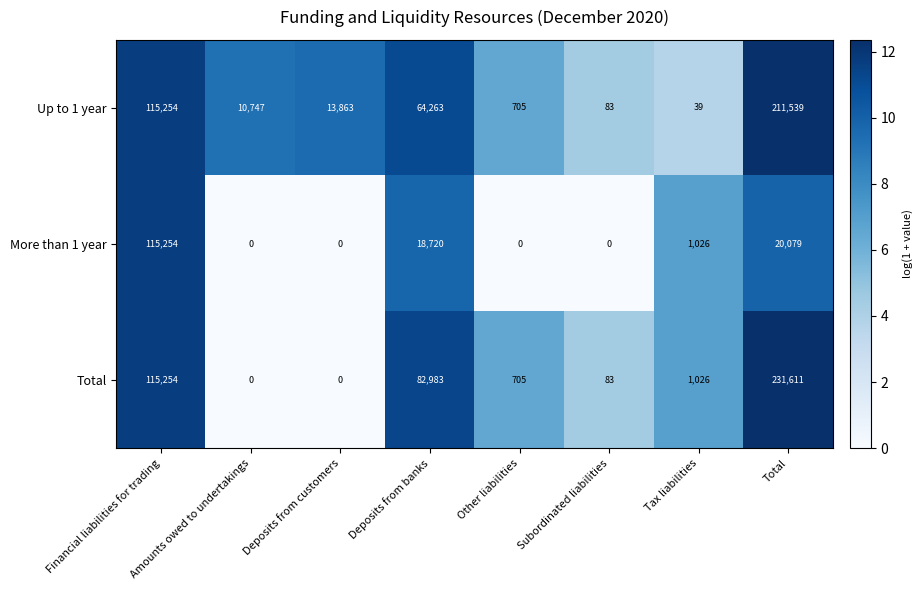

Where does the Total series first go above 1026?

Financial liabilities for trading